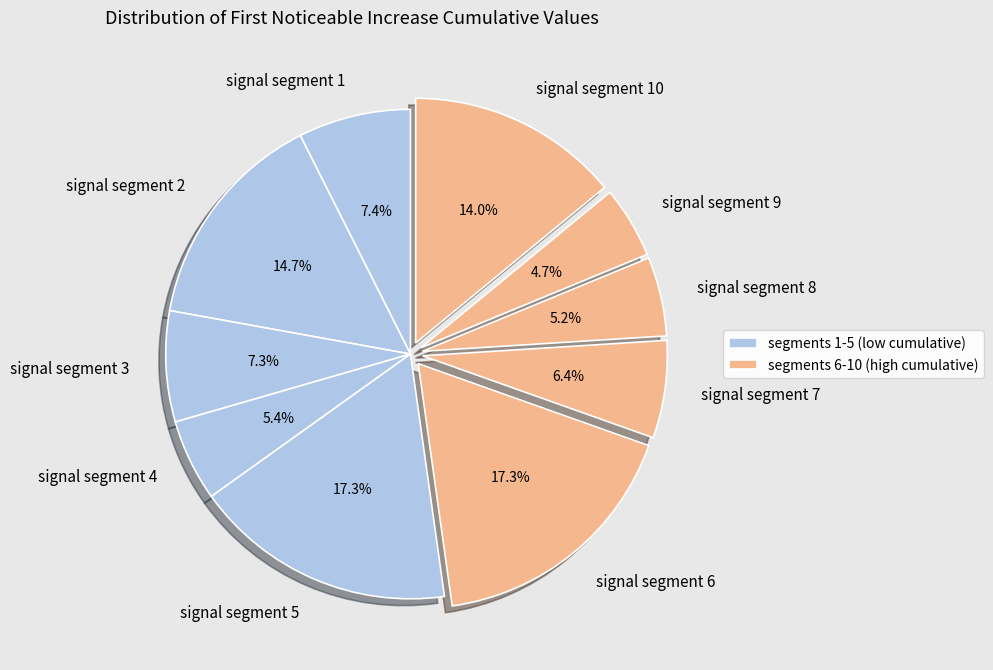

Is there a majority slice in this chart?

No